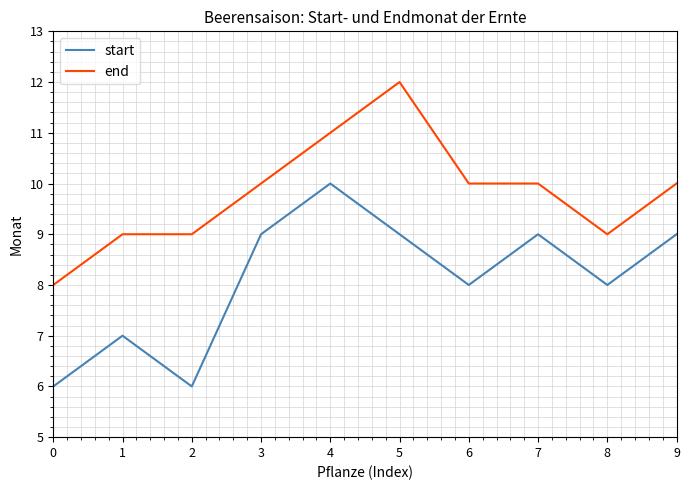

True or false: start has more than 1 points higher than both neighbors.

True